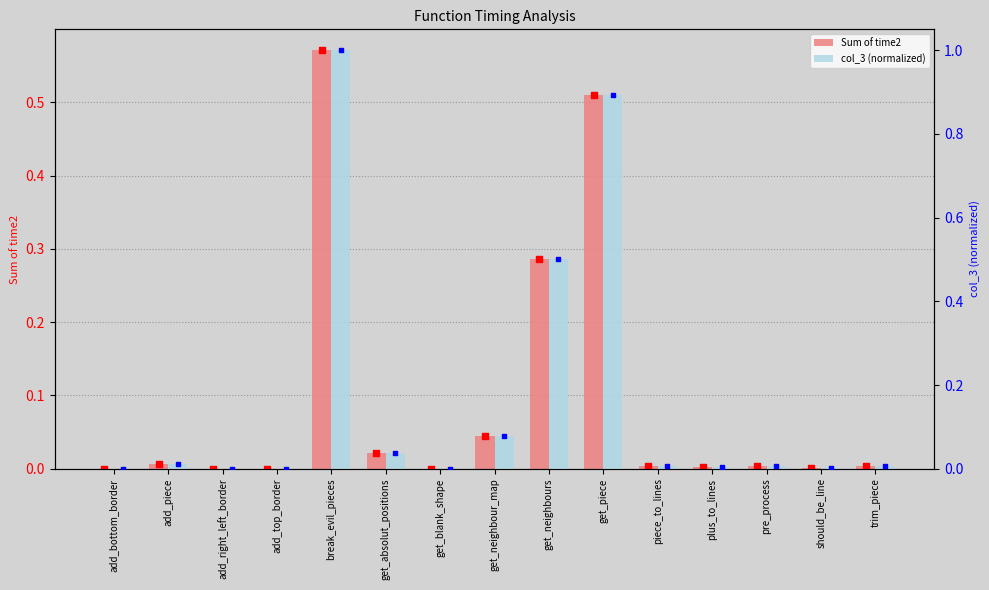

Which series reaches the maximum Y coordinate?

col_3 (normalized)